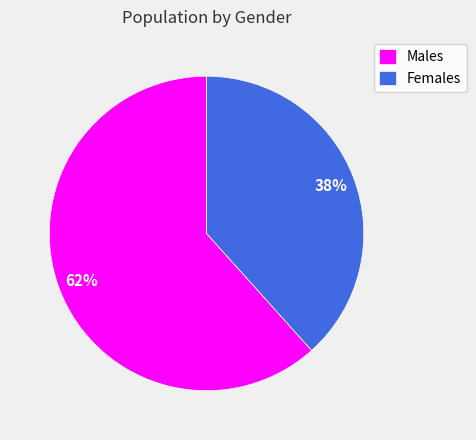

Which category has the smallest portion of the pie?

Females